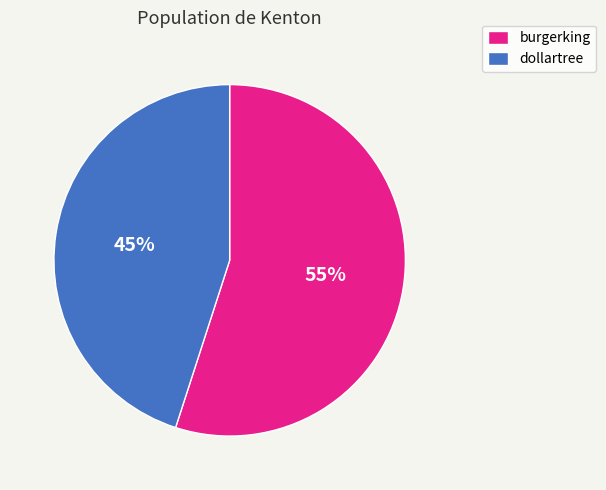

Does burgerking account for over 50% of the chart?

Yes